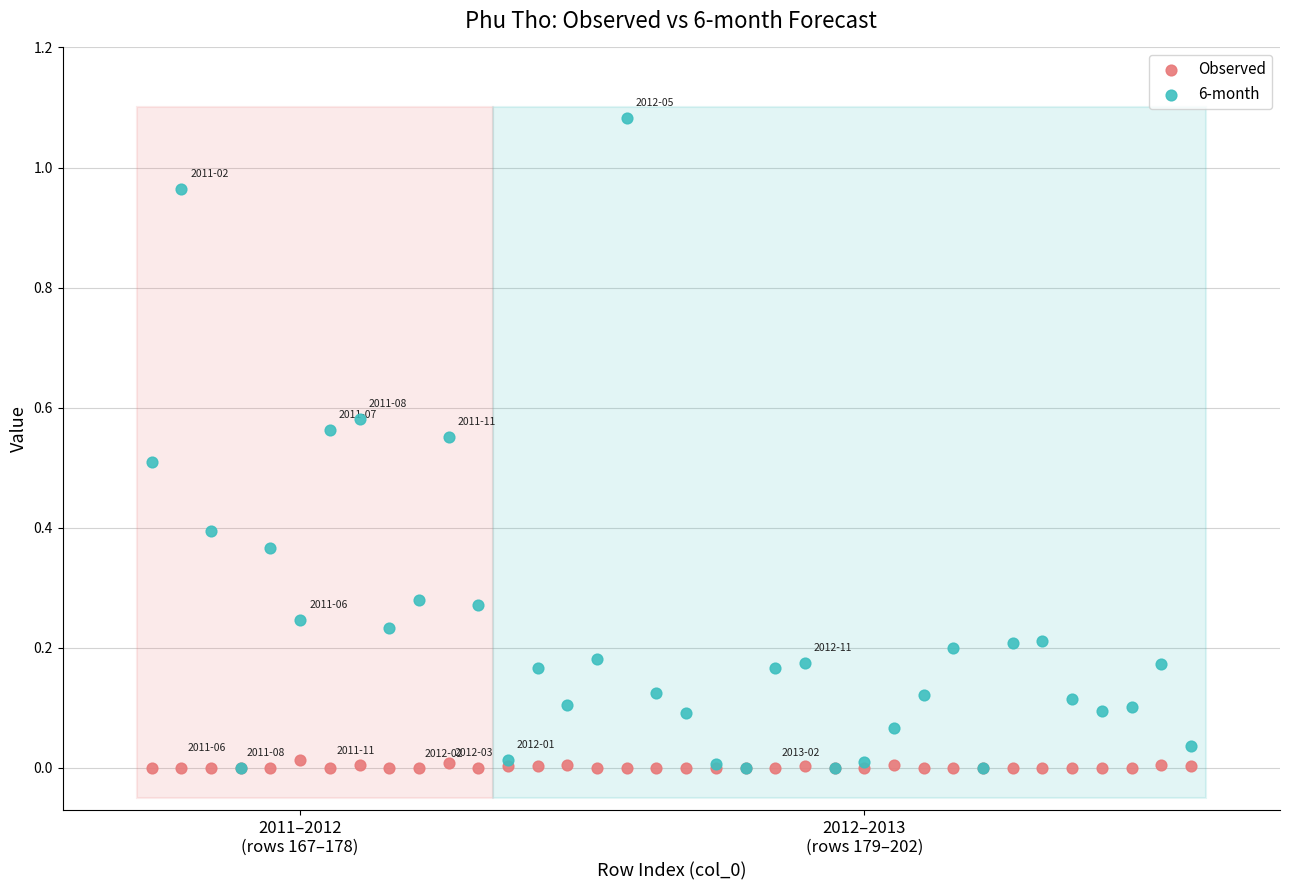

Which series reaches the maximum Y coordinate?

6-month